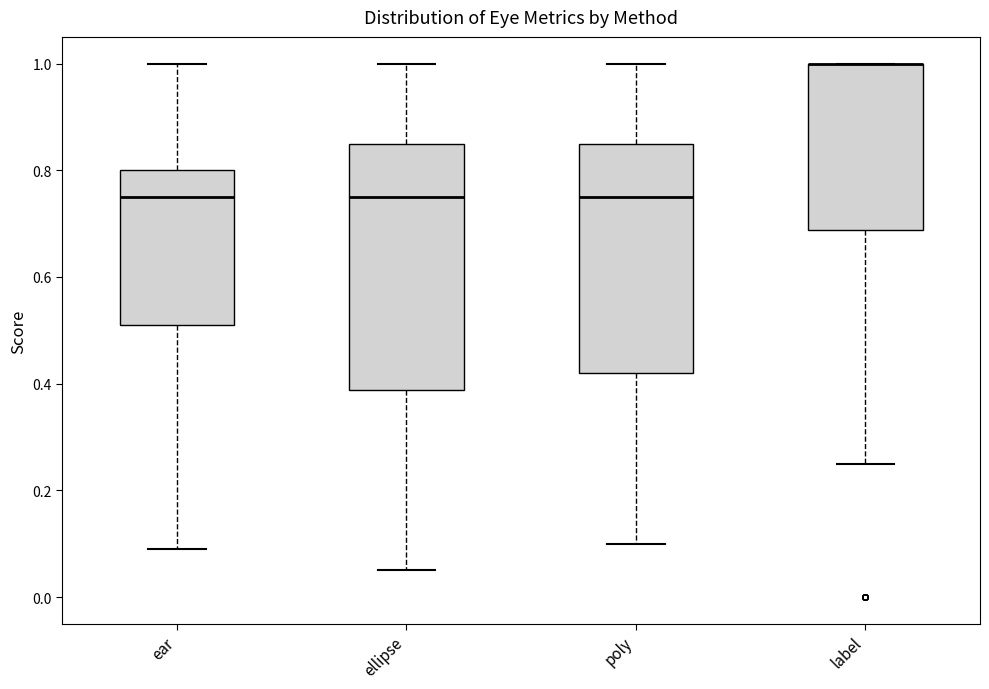

Comparing the boxes themselves (not the whiskers), which one is the tallest?

ellipse